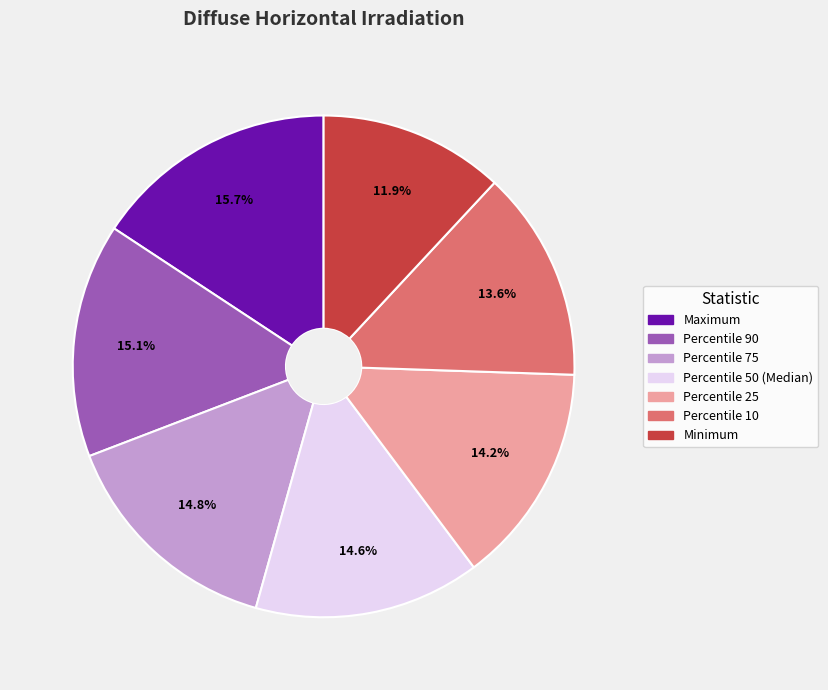

Approximately how many times larger is the value at Percentile 50 (Median) compared to Percentile 90?

1.0